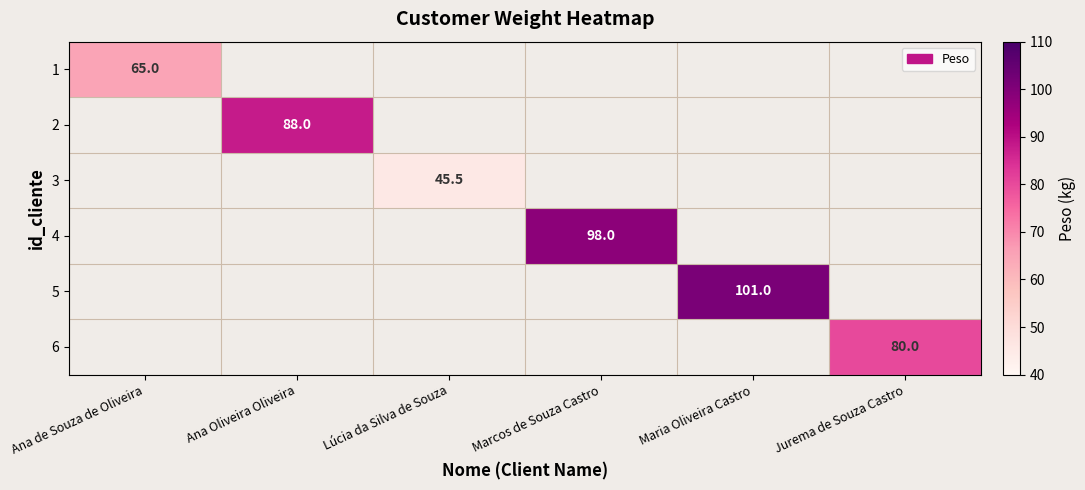

Which label corresponds to the smallest value in the chart?

Lúcia da Silva de Souza